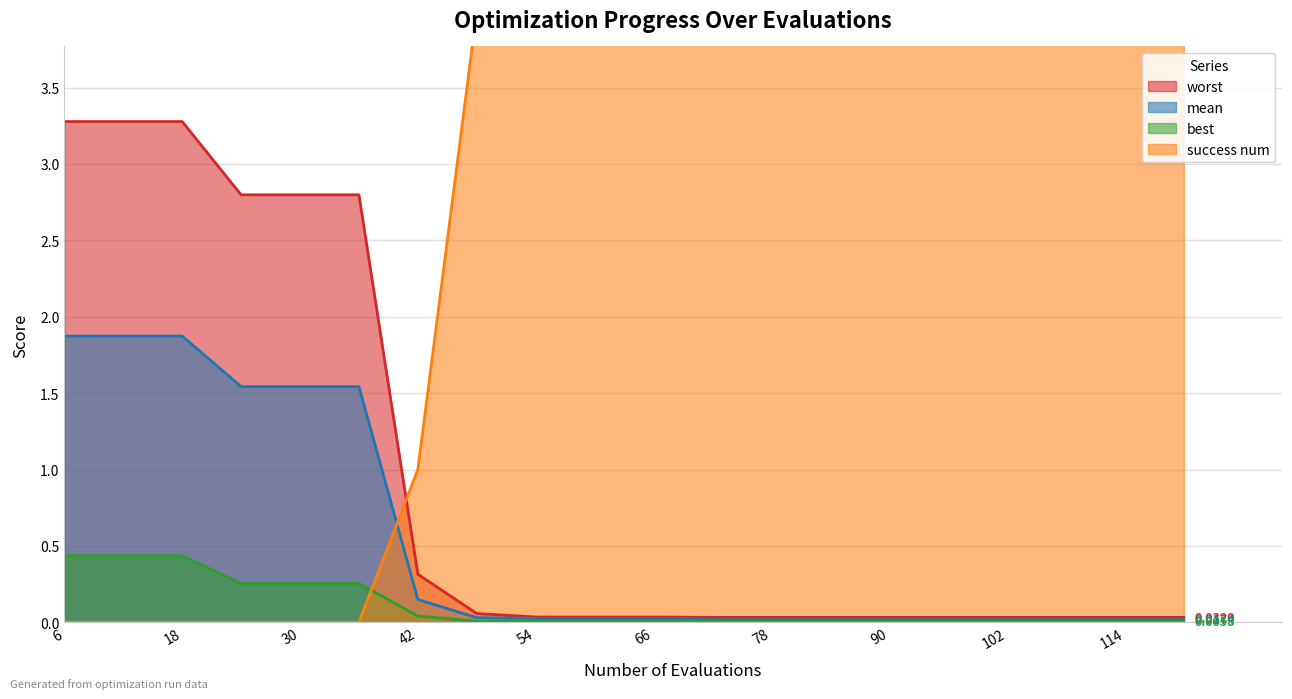

What is the maximum value for success num?

4.0